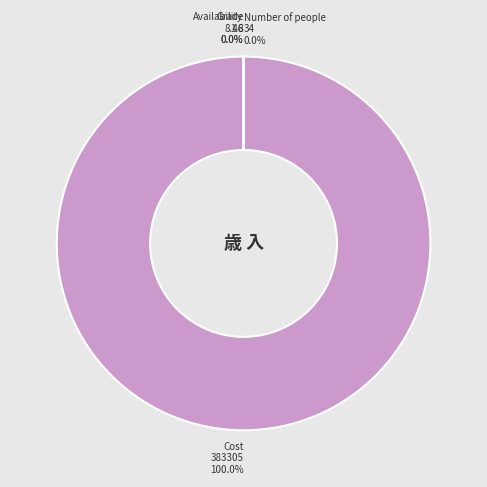

Is there any slice that represents more than half of the pie?

Yes